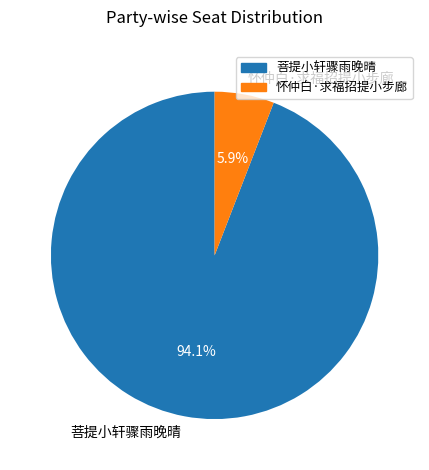

Is 菩提小轩骤雨晚晴 the majority of the pie?

Yes